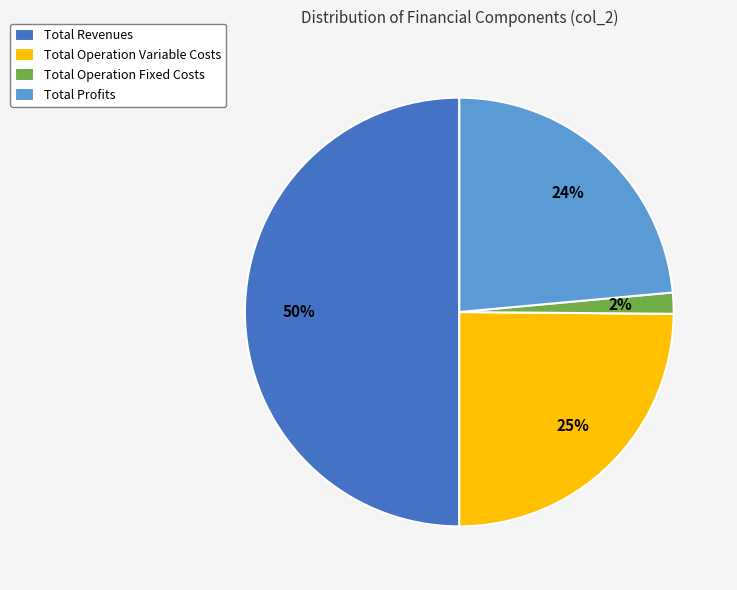

How many segments does this pie chart have?

4